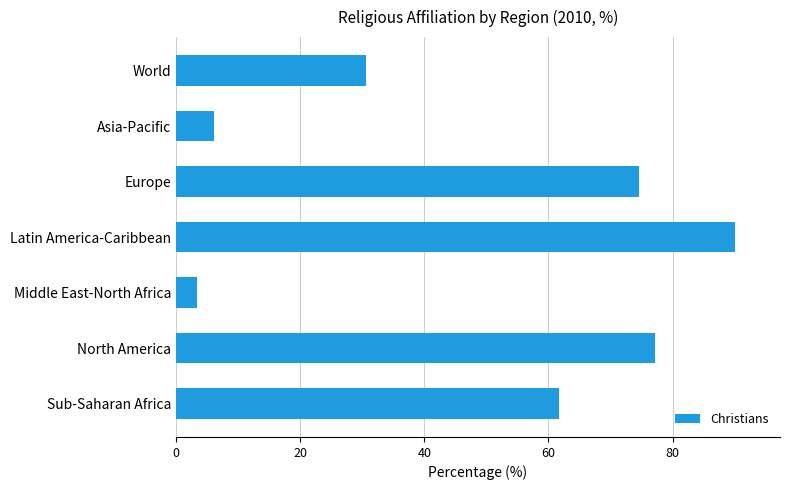

How many bars are there in total?

7